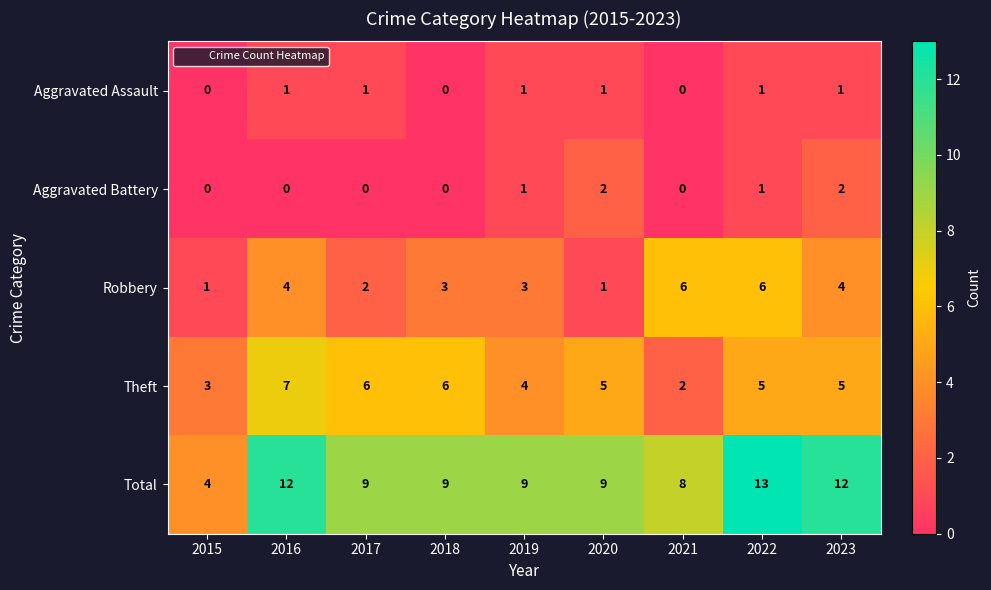

How many Theft values are between 4 and 6?

6